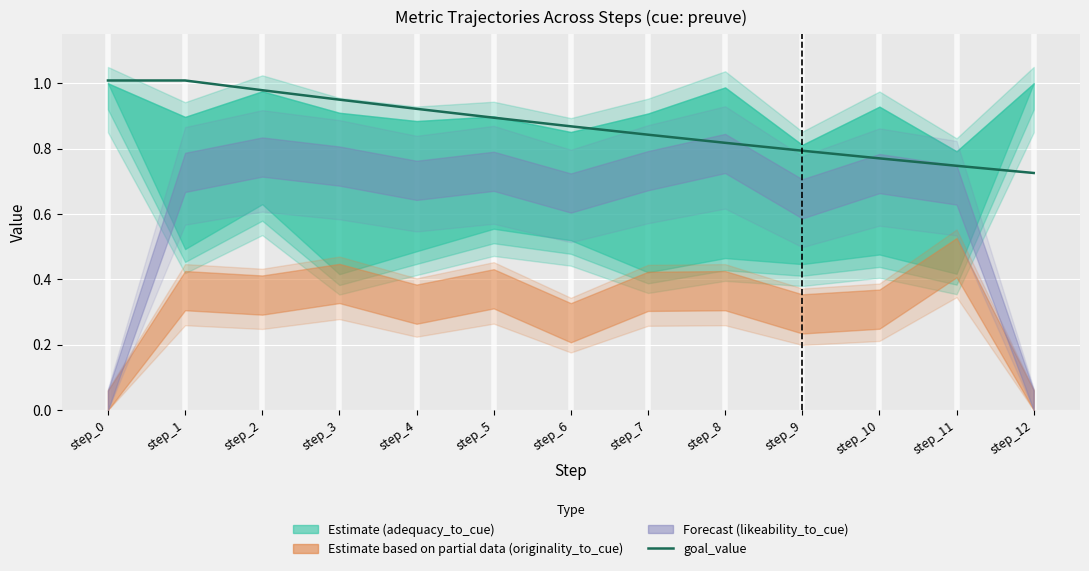

Reading left to right, extract all data points from this chart.

step_0=1.0	step_1=1.0	step_2=1.0	step_3=1.0	step_4=0.9	step_5=0.9	step_6=0.9	step_7=0.8	step_8=0.8	step_9=0.8	step_10=0.8	step_11=0.7	step_12=0.7